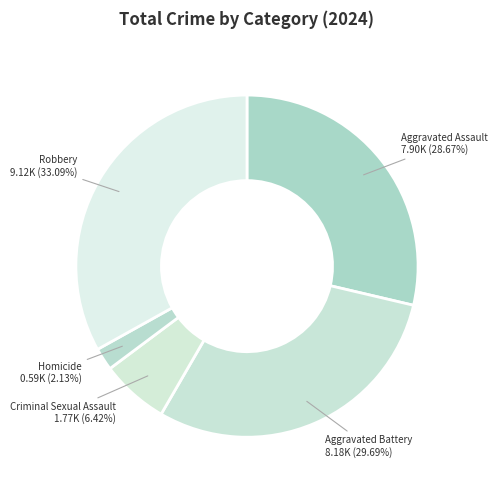

How many segments does this pie chart have?

5